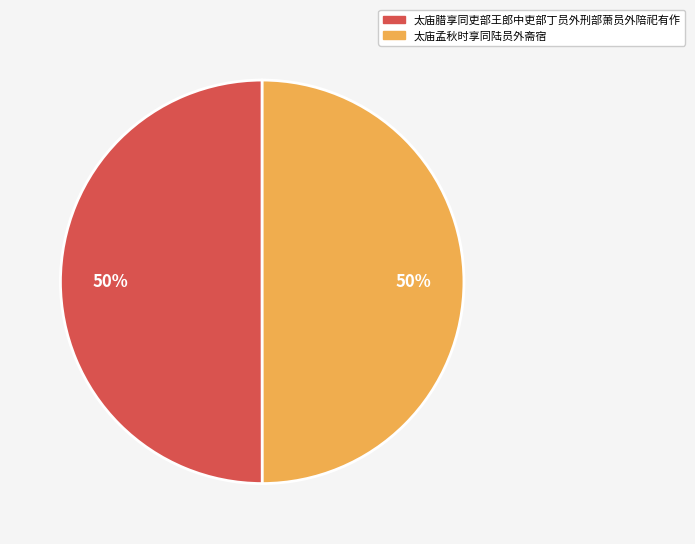

Approximately how many times larger is the value at 太庙腊享同吏部王郎中吏部丁员外刑部萧员外陪祀有作 compared to 太庙孟秋时享同陆员外斋宿?

1.0